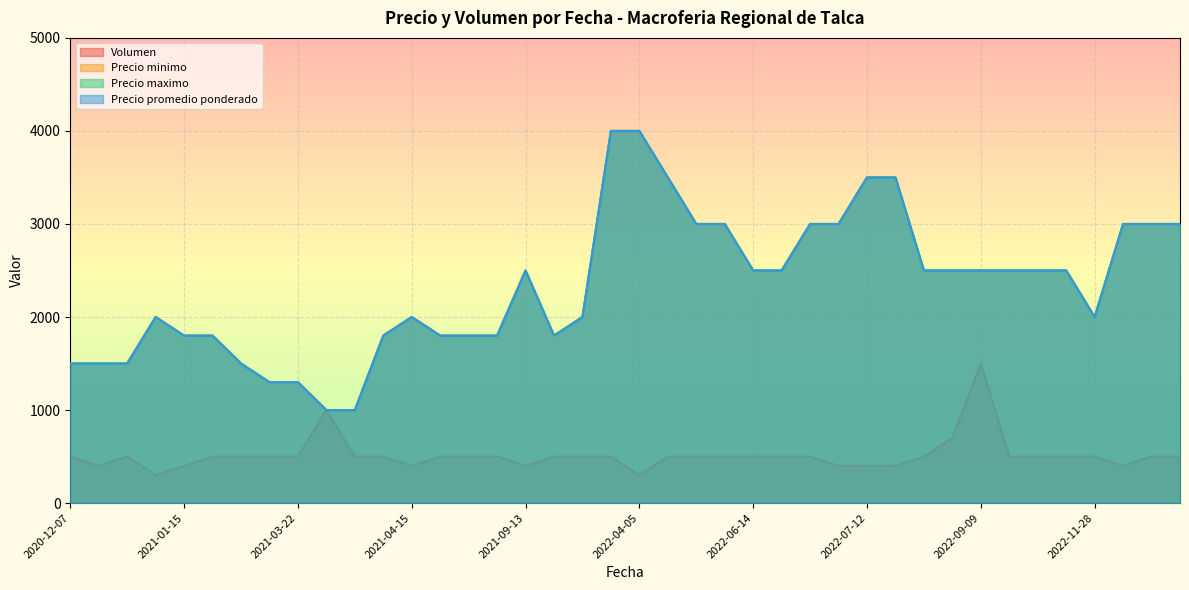

Which series has the widest spread of values?

Precio minimo